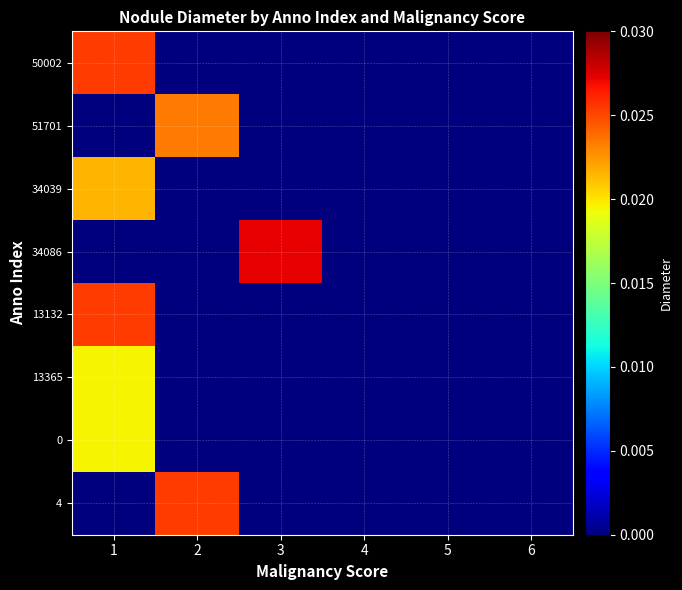

Which series has the widest spread of values?

34086